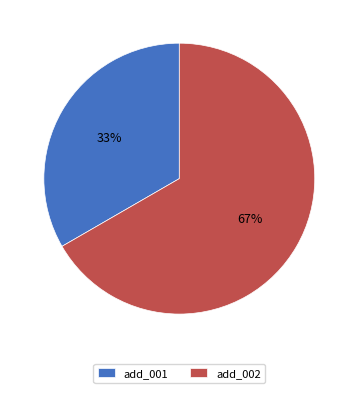

Rank the categories by value from highest to lowest.

add_002, add_001